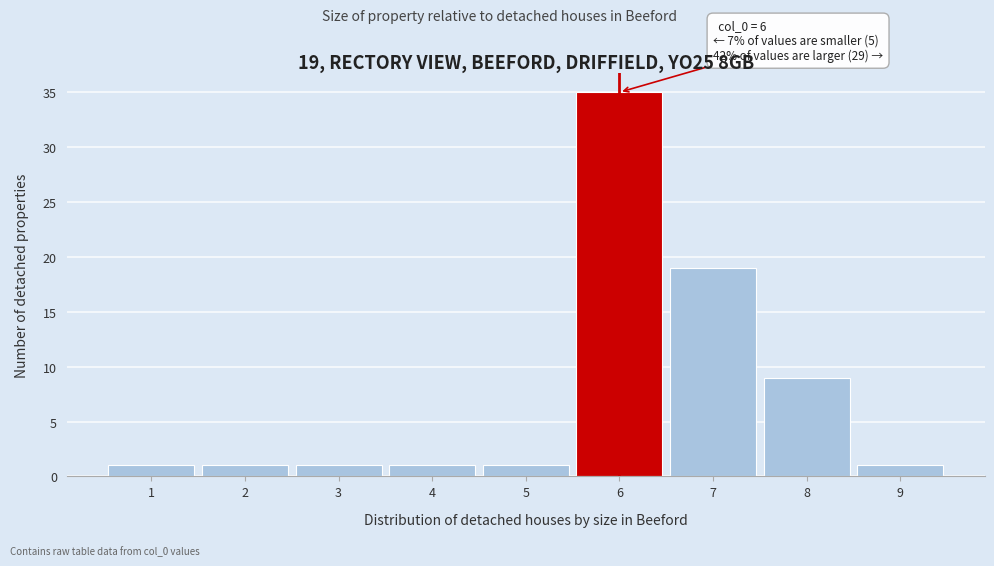

Which range on the x-axis has the tallest bar?

5.5 to 6.5